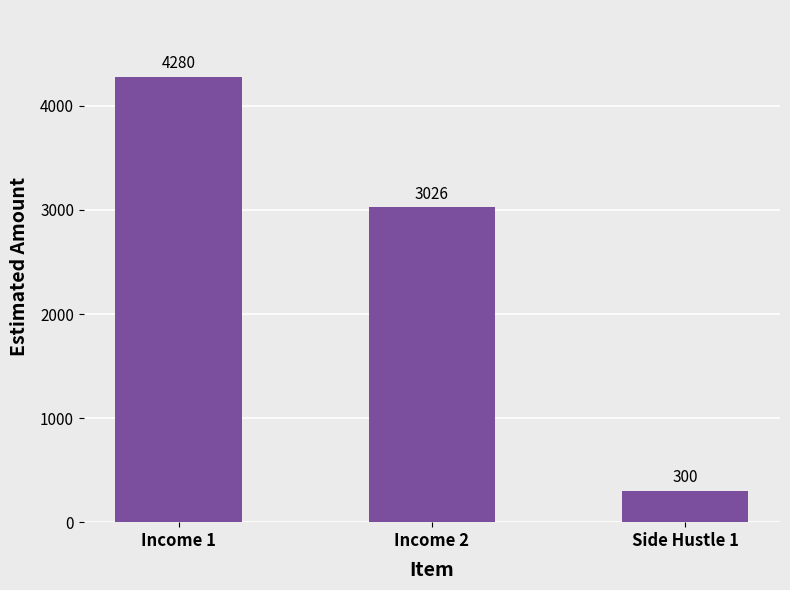

List the labels in order of value, smallest first.

Side Hustle 1, Income 2, Income 1